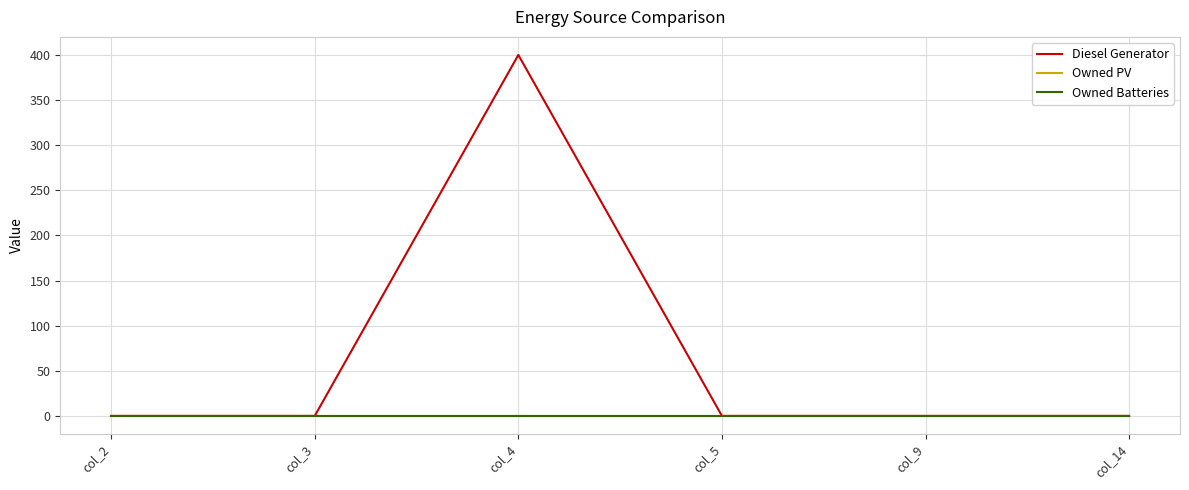

Does the chart display data point markers on the line(s)?

No